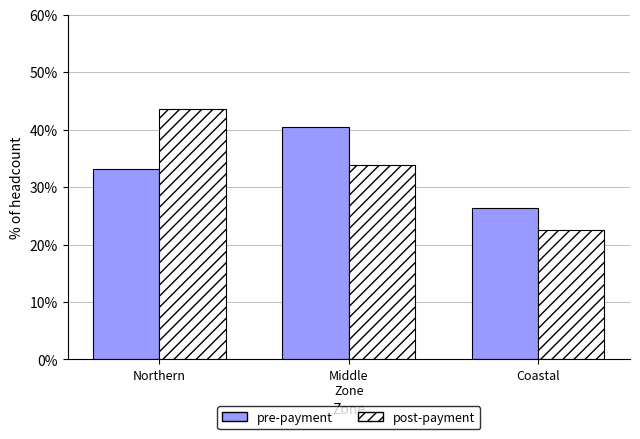

At how many categories does at least one series exceed 39?

2